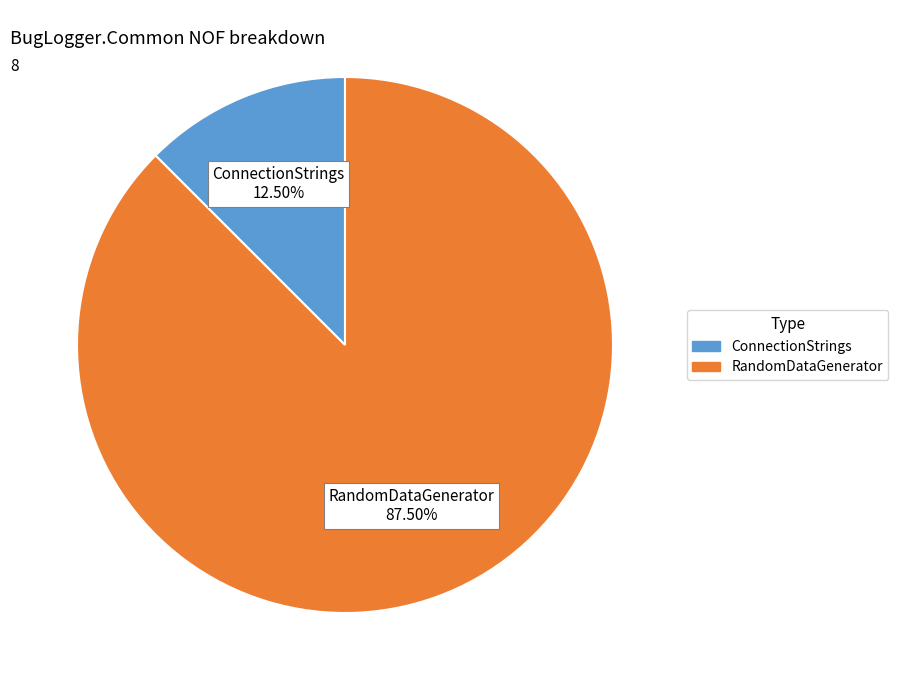

Which has a higher value, ConnectionStrings or RandomDataGenerator?

RandomDataGenerator